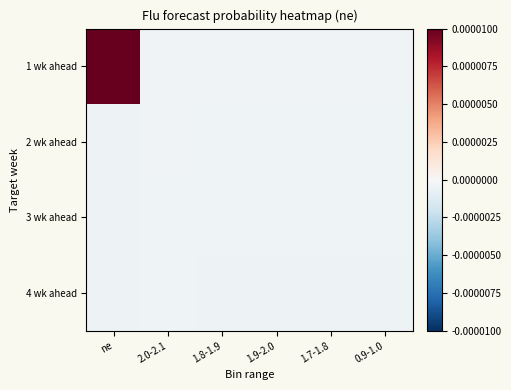

Count the number of categories in the chart.

6